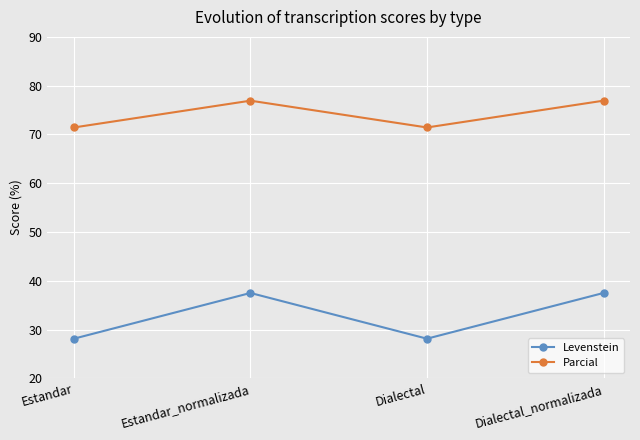

Which series has the largest total across all categories?

Parcial